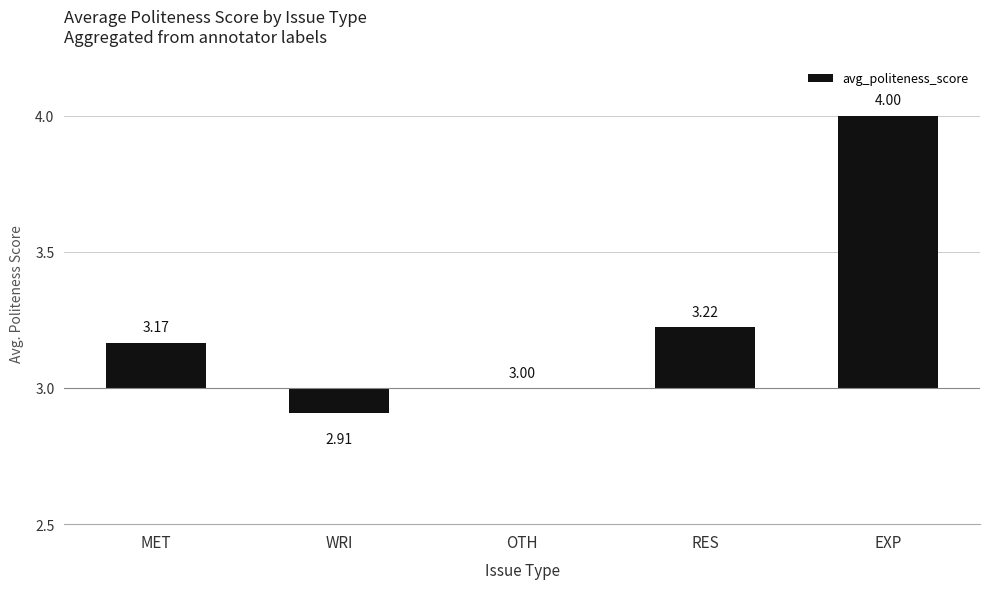

List the labels in order of value, smallest first.

WRI, OTH, MET, RES, EXP